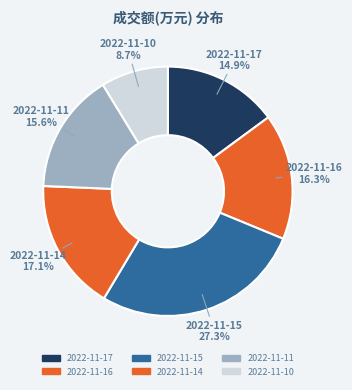

What is the ratio of the value at 2022-11-15 to the value at 2022-11-14?

1.6